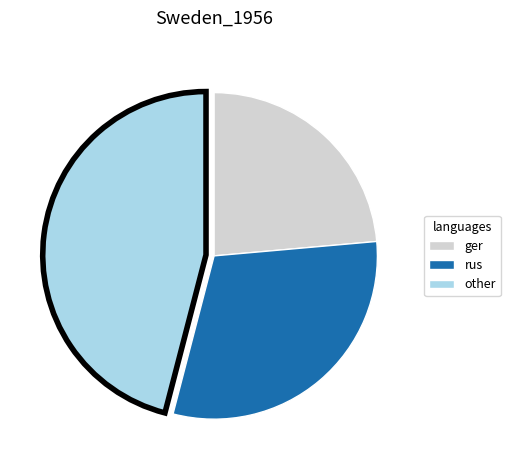

True or false: other accounts for 46% of the total.

True